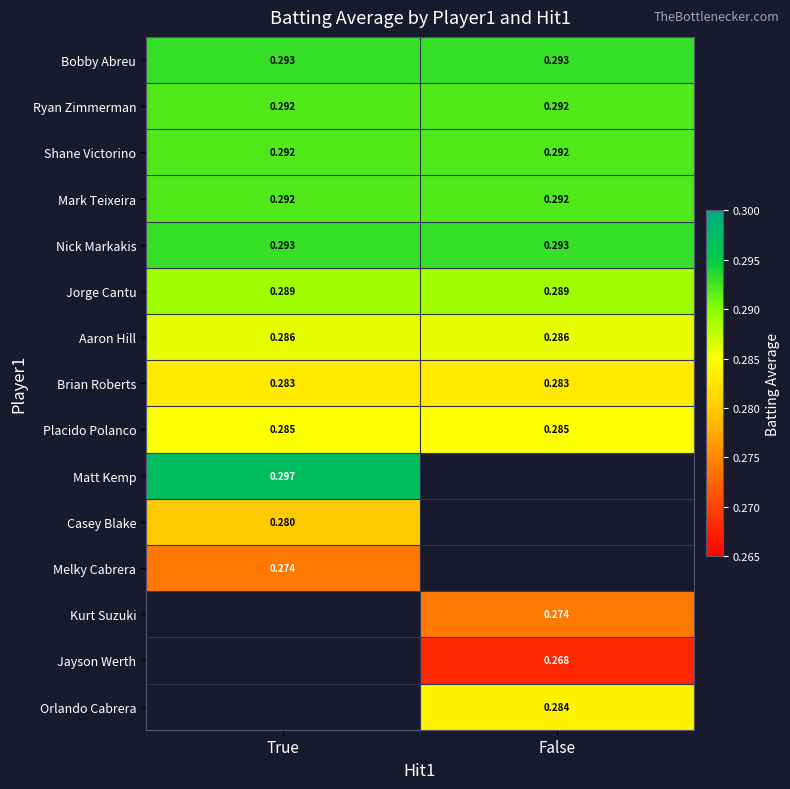

Is the value of Orlando Cabrera at False greater than the value of Ryan Zimmerman at False?

No